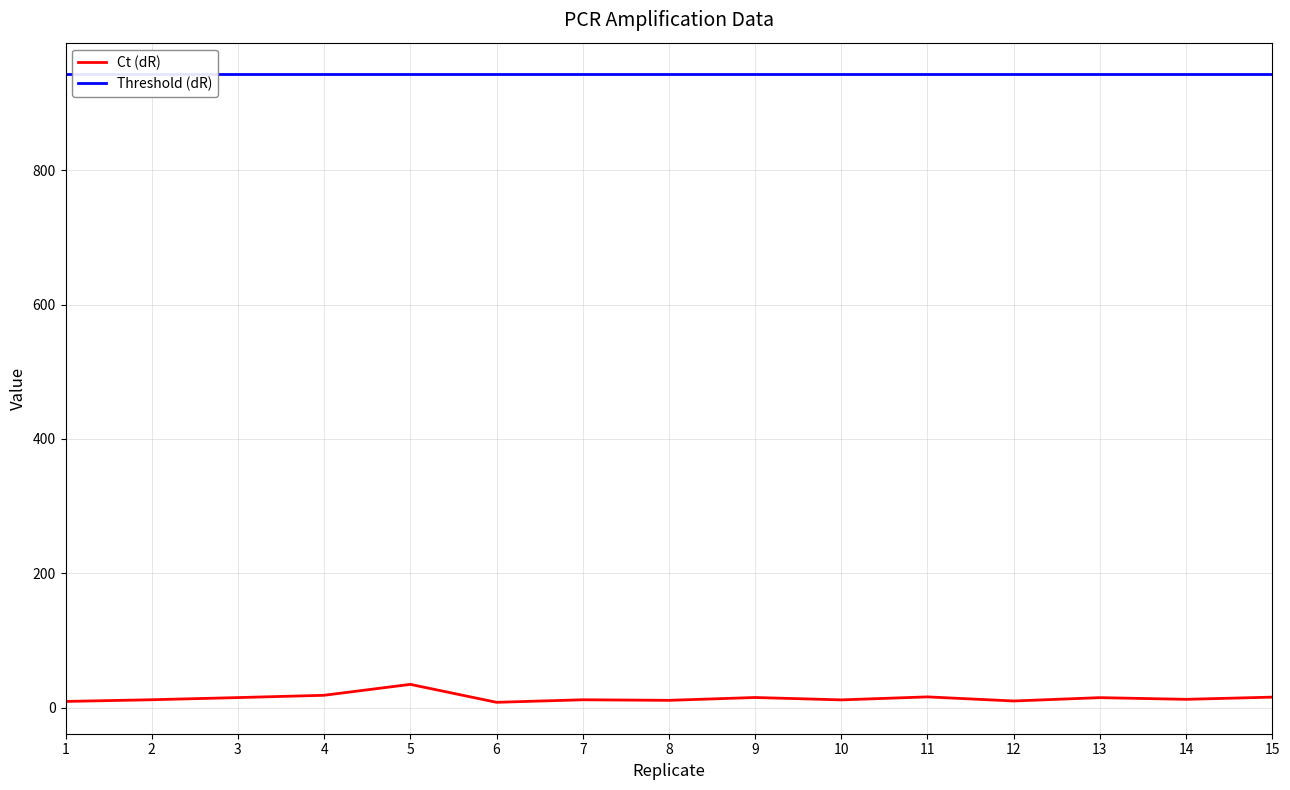

What is the maximum value for Ct (dR)?

34.6